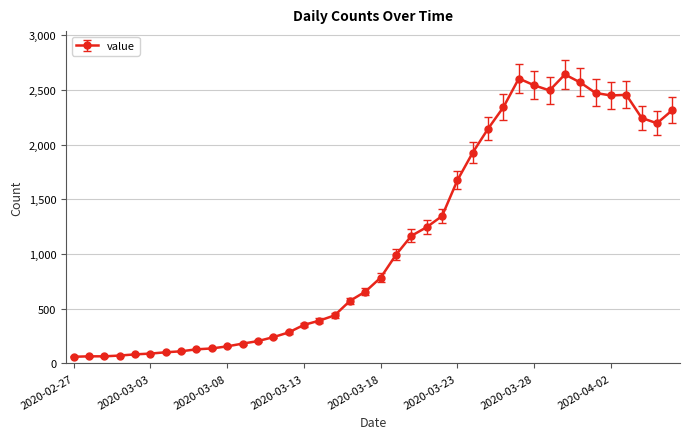

What is the value of the 27th point from the left?

1927